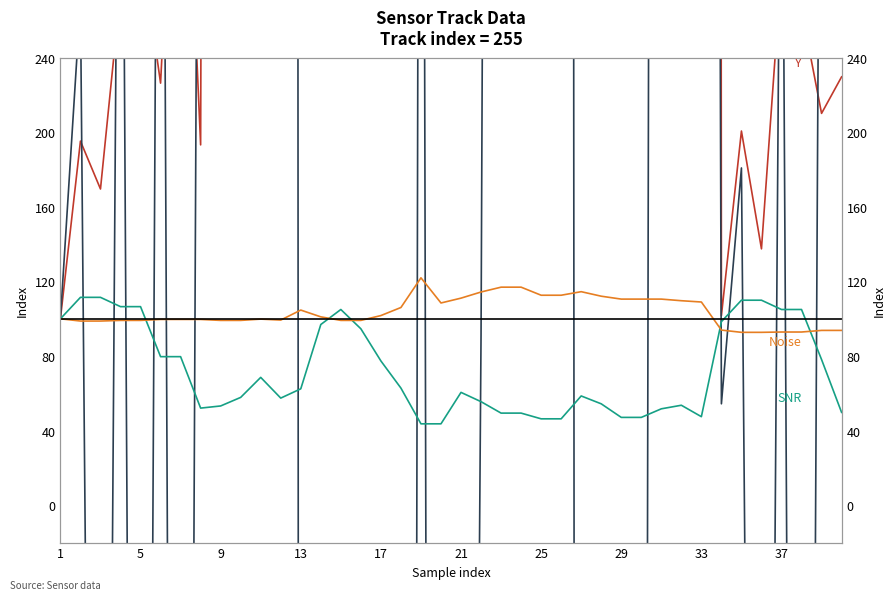

Does the chart have visible grid lines?

No